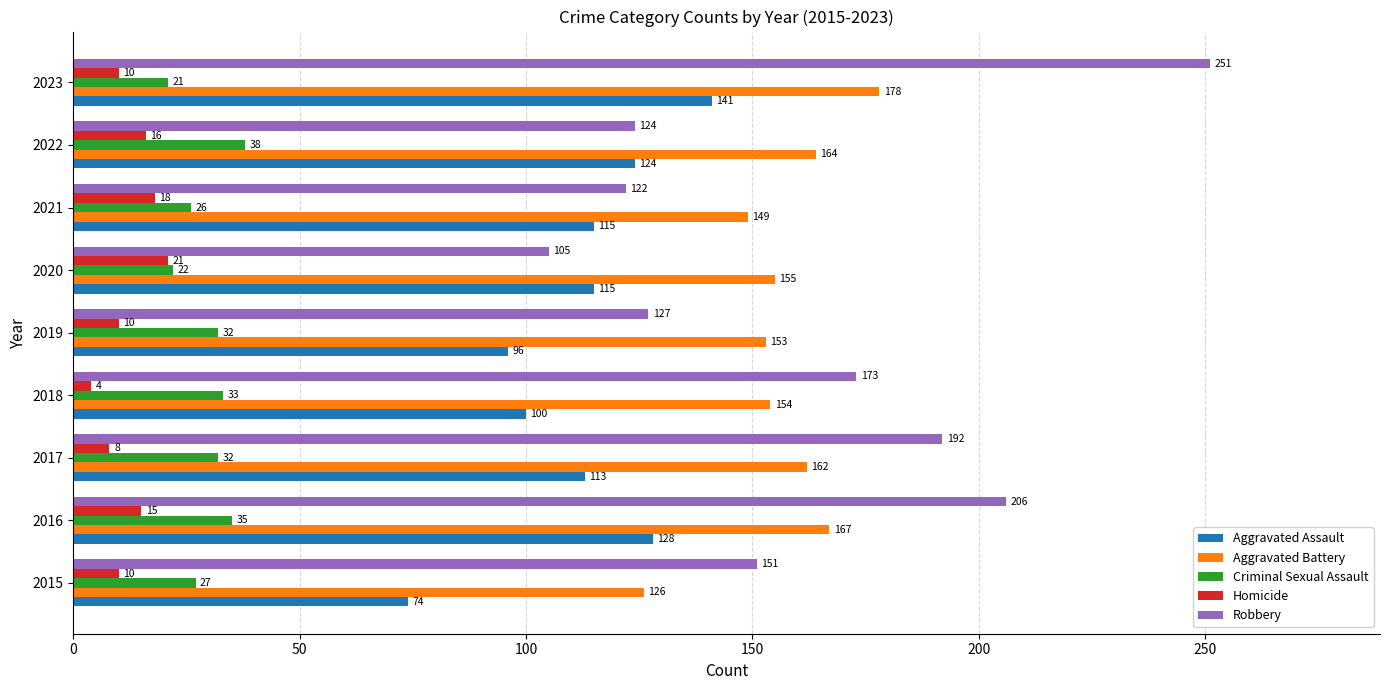

What is the greatest value displayed?

251